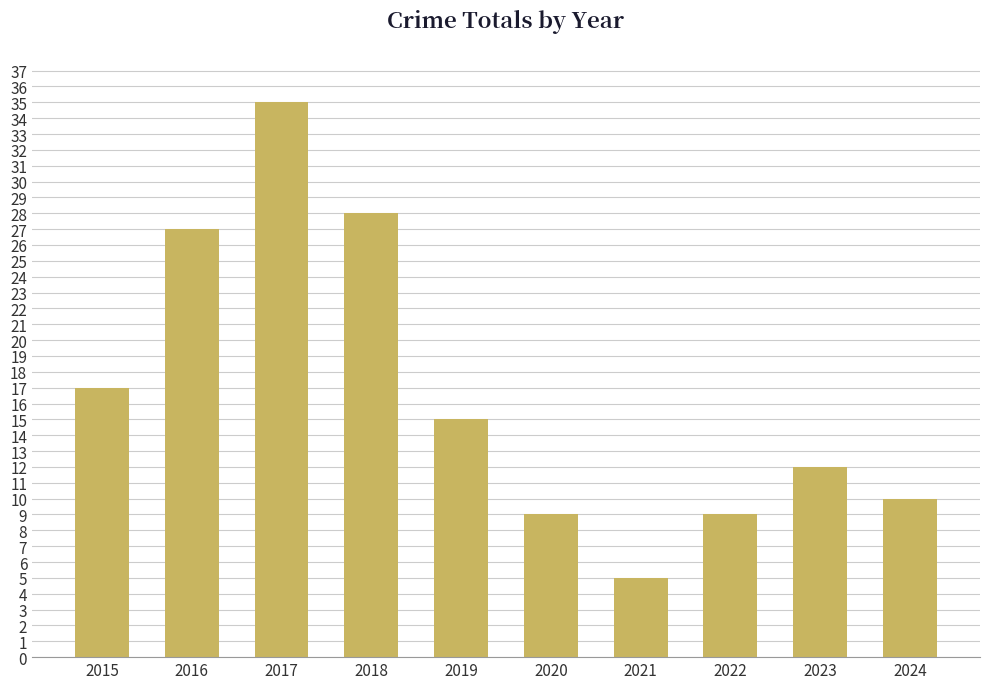

Reading left to right, extract all data points from this chart.

2015=17	2016=27	2017=35	2018=28	2019=15	2020=9	2021=5	2022=9	2023=12	2024=10